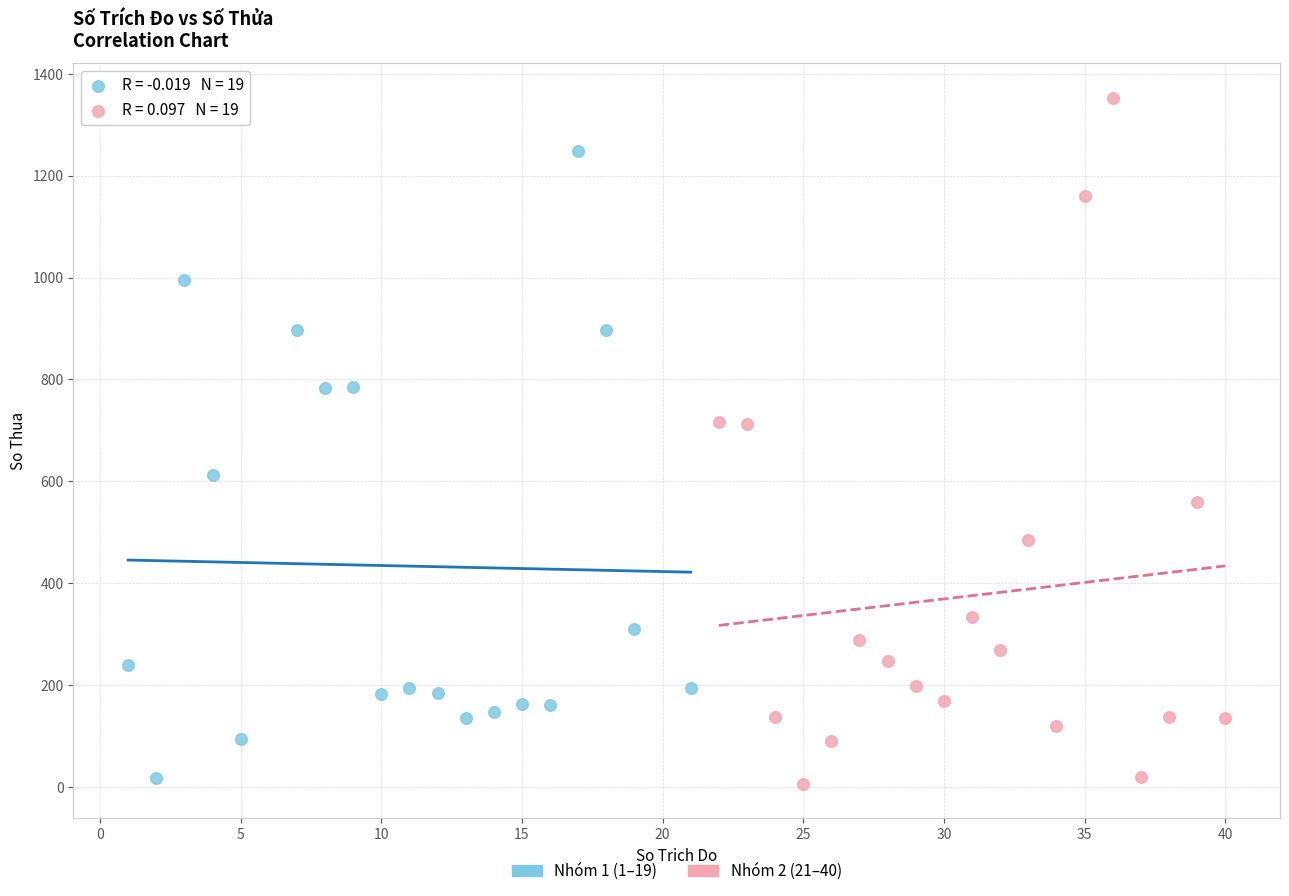

Which series reaches the maximum Y coordinate?

Nhóm 2 (21–40)